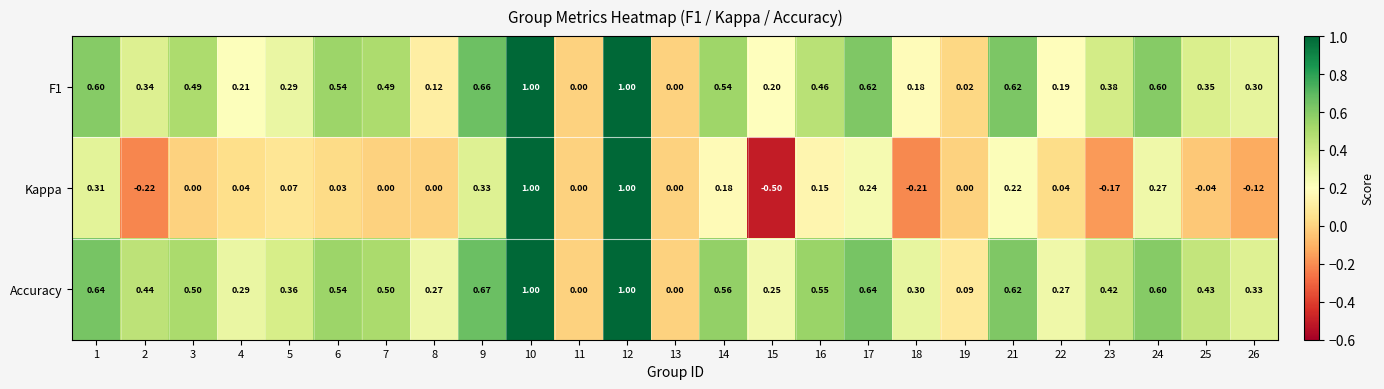

Which series has the widest spread of values?

Kappa